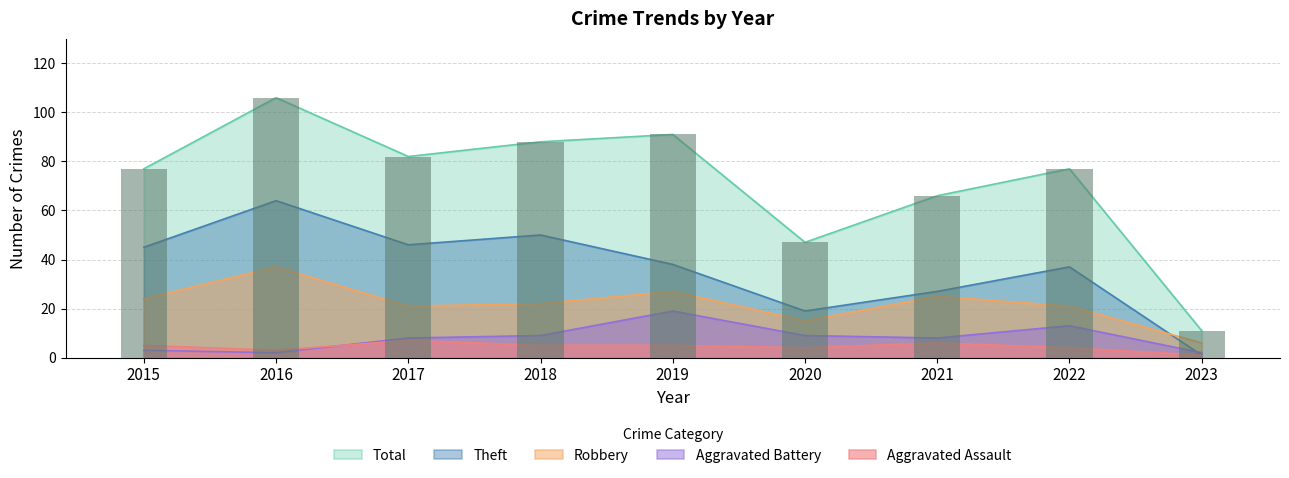

What is the greatest value displayed?

106